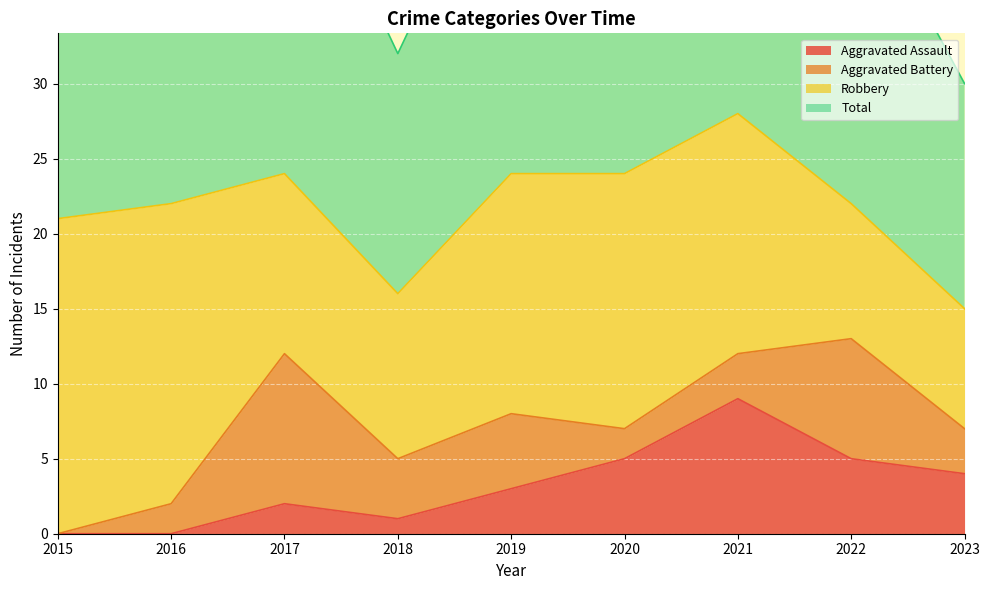

The value of Aggravated Assault at 2015 is 0. True or false?

True